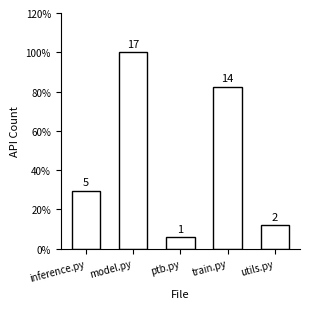

Reading left to right, what are all the values shown in this chart?

inference.py=5	model.py=17	ptb.py=1	train.py=14	utils.py=2